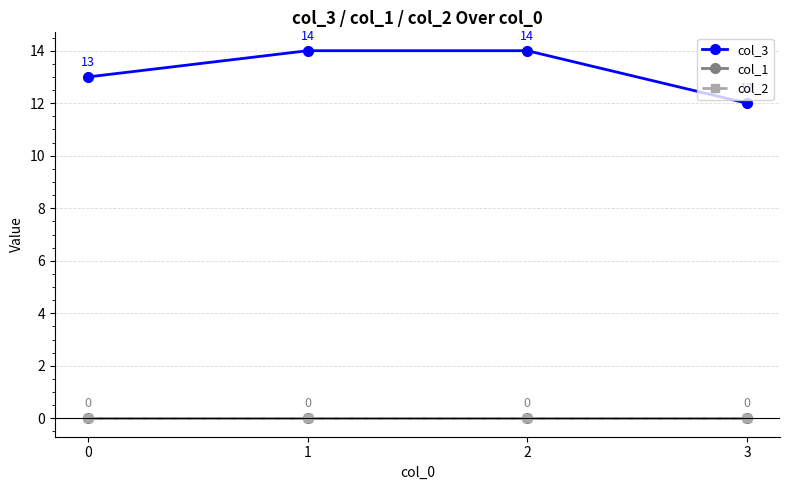

Reading right to left, list all the values displayed in this chart.

col_3: 12	14	14	13
col_1: 0	0	0	0
col_2: 0	0	0	0